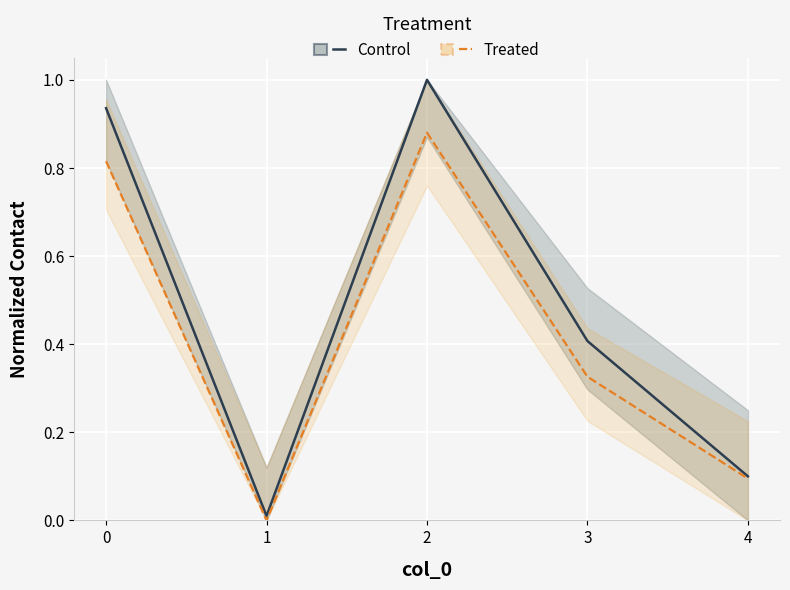

The Control series shows 0.0 at 1. True or false?

True